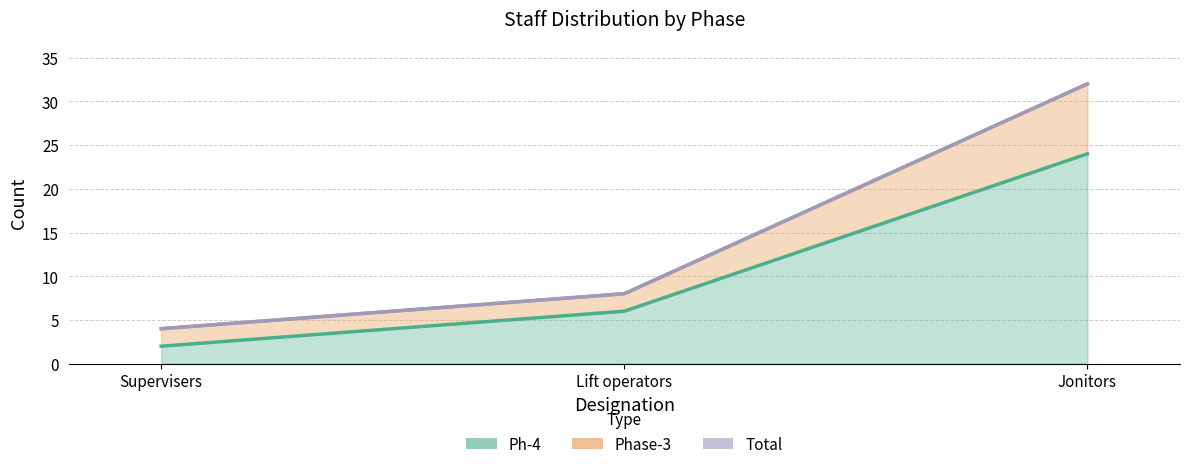

What value does the Ph-4 series have at Jonitors, to the nearest 5?

25